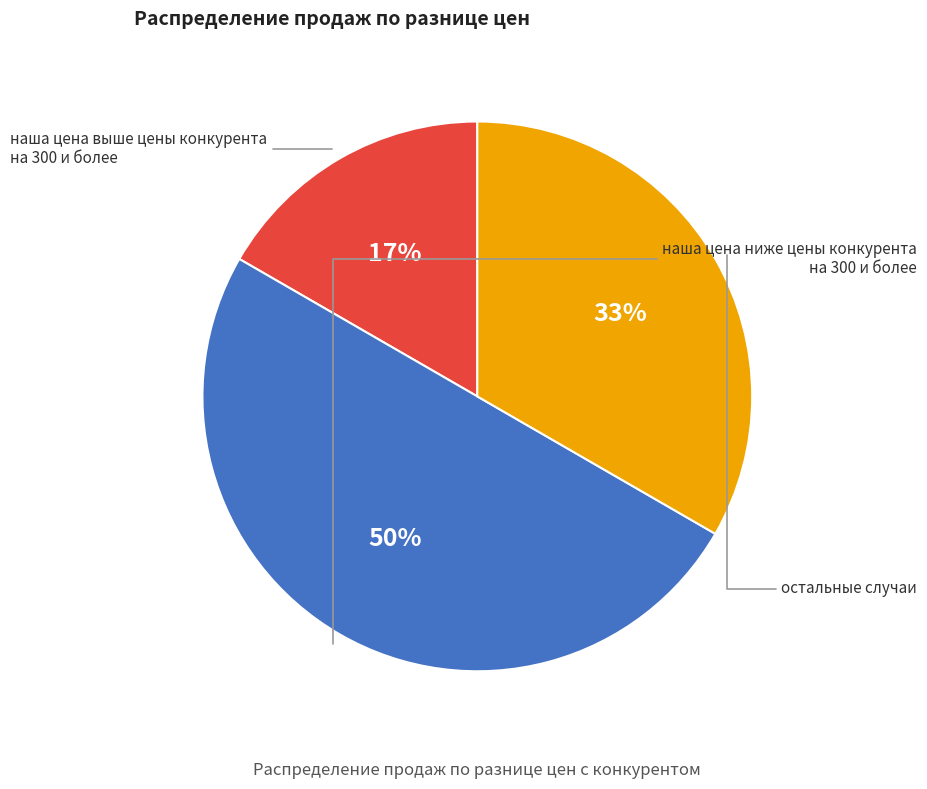

What is the change in value from наша цена выше цены конкурента на 300 и более to остальные случаи?

+500